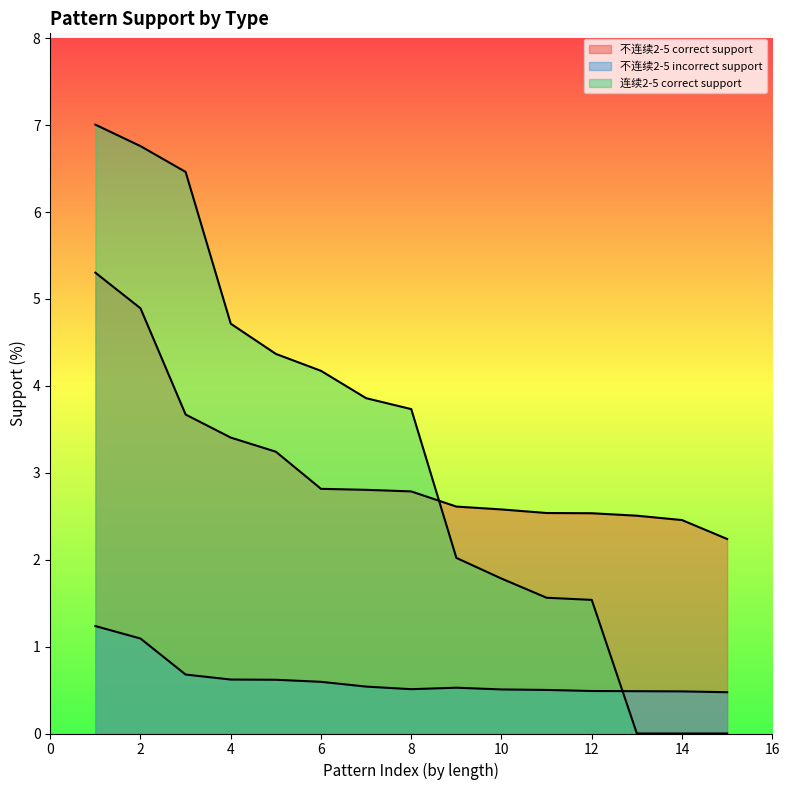

What is the difference between the maximum and minimum values in the 连续2-5 correct support series?

7.0